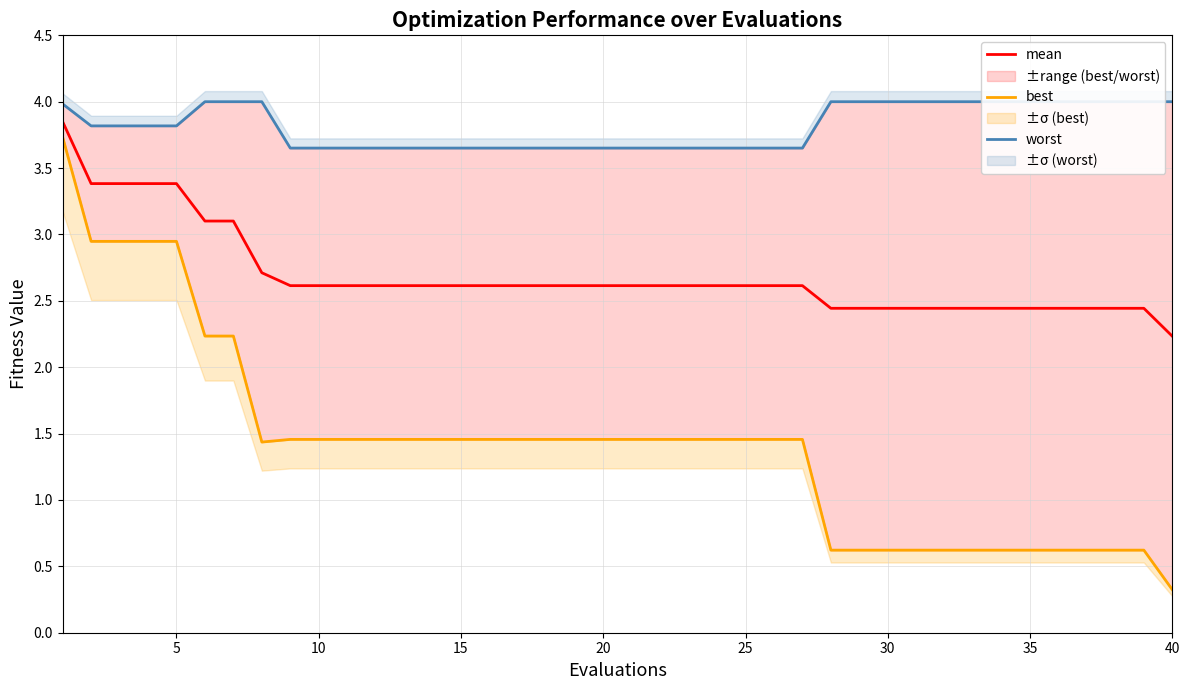

Is it true that mean equals 1.6 at 15?

False